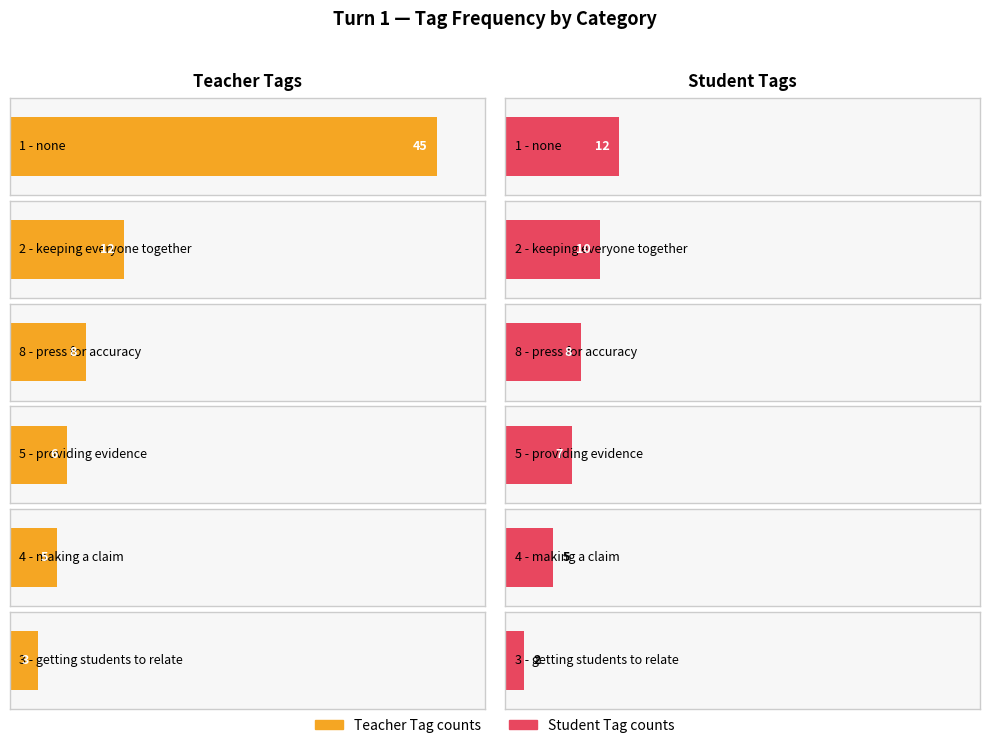

What is the spread (max minus min) of values at 3 - getting students to relate?

1